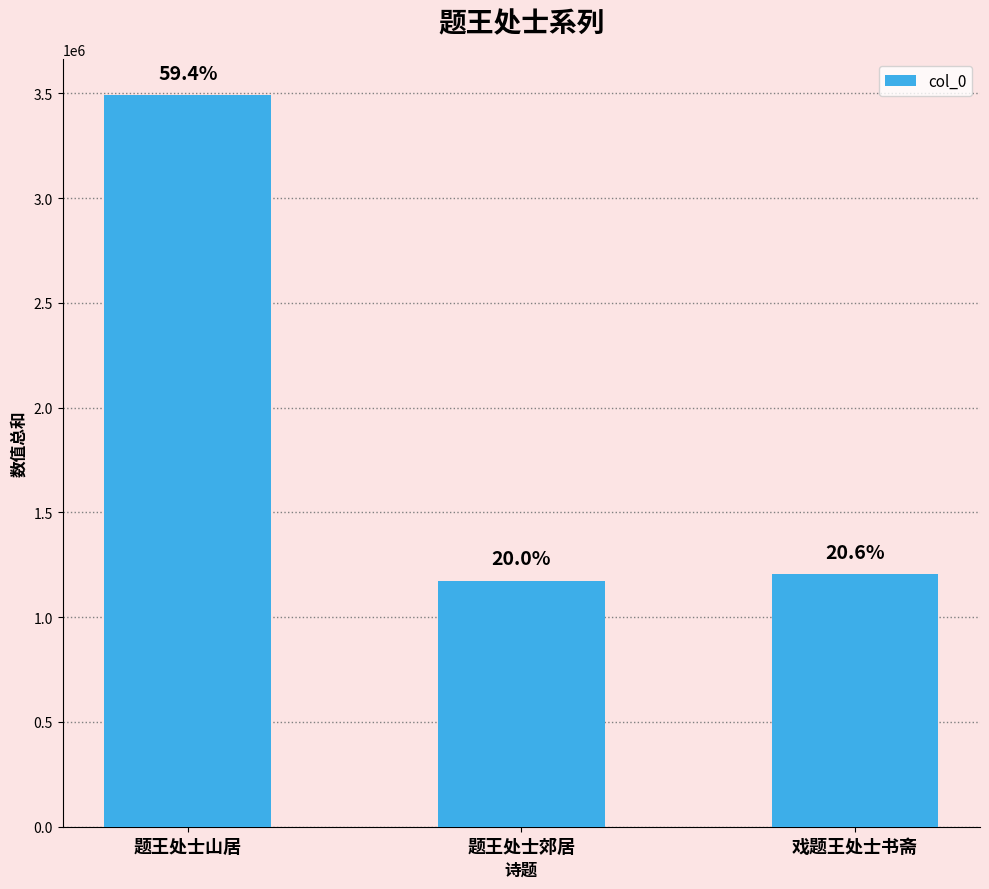

What is the ratio of the value at 戏题王处士书斋 to the value at 题王处士郊居?

1.0